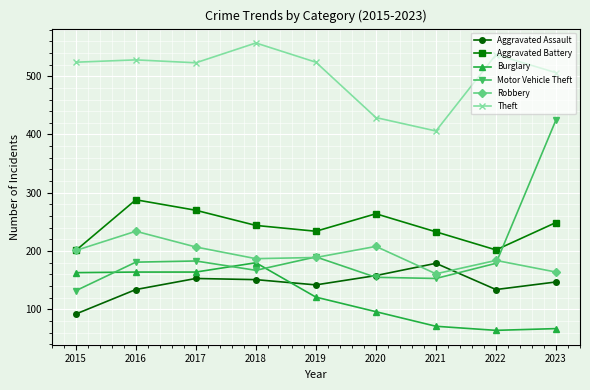

How many times do Aggravated Battery and Motor Vehicle Theft cross each other?

1